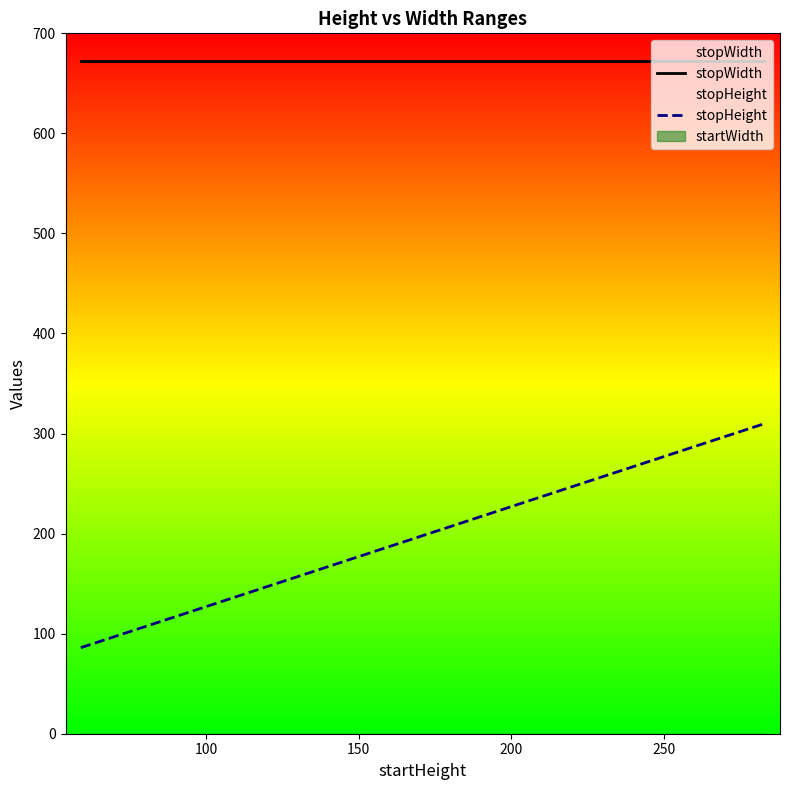

How many lines are shown in the chart?

3